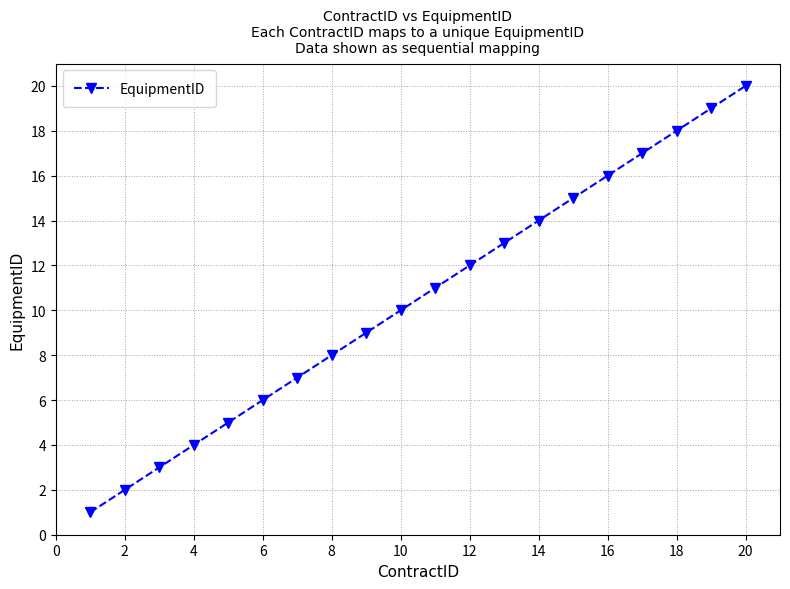

What is the difference between the maximum and minimum values?

19